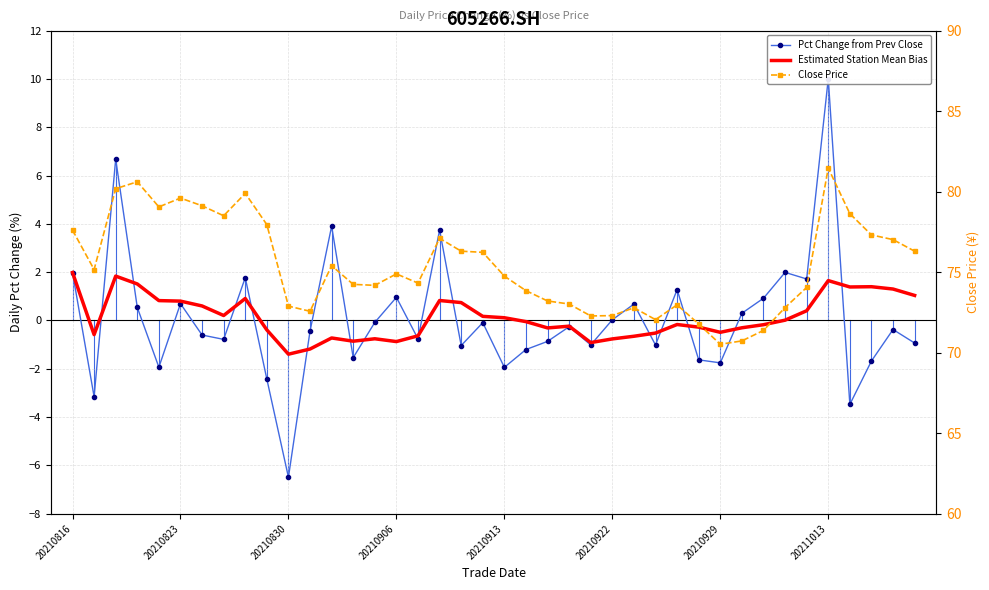

Is it true that Pct Change from Prev Close equals -4.1 at 9?

False